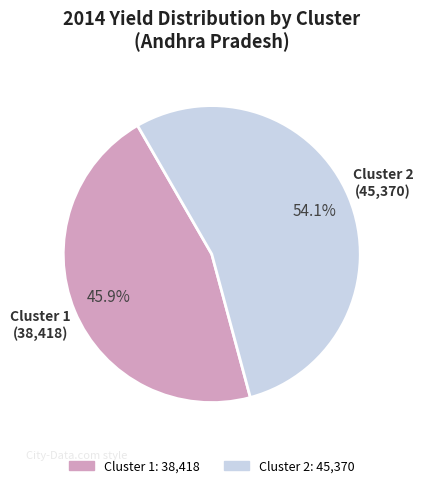

Is there any slice that represents more than half of the pie?

Yes